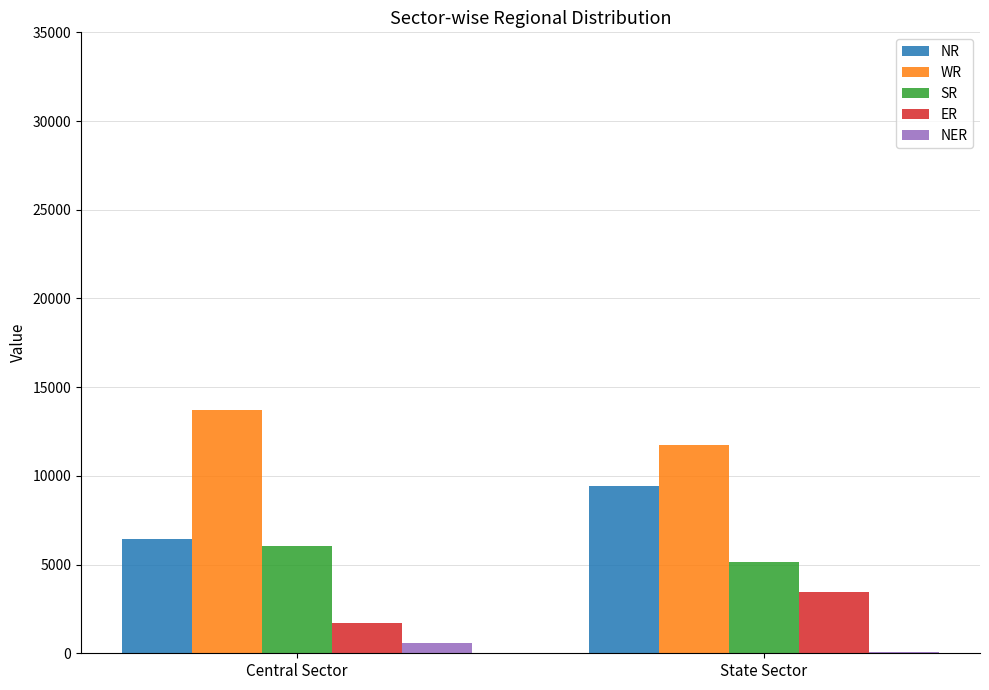

What is the sum of all ER values?

5145